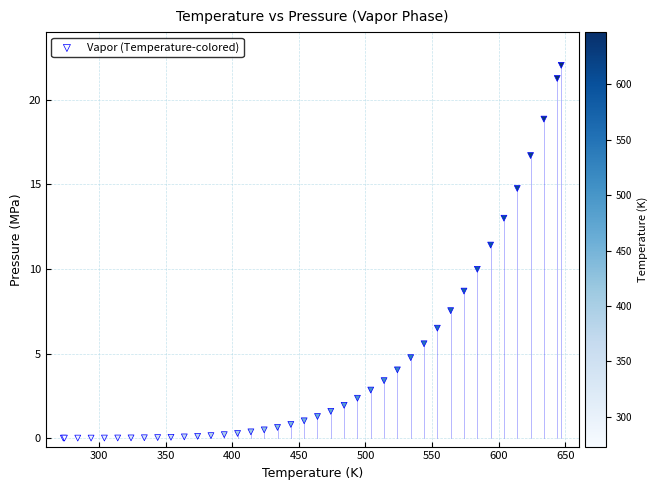

What Y value in the scatter plot is closest to 11?

11.4